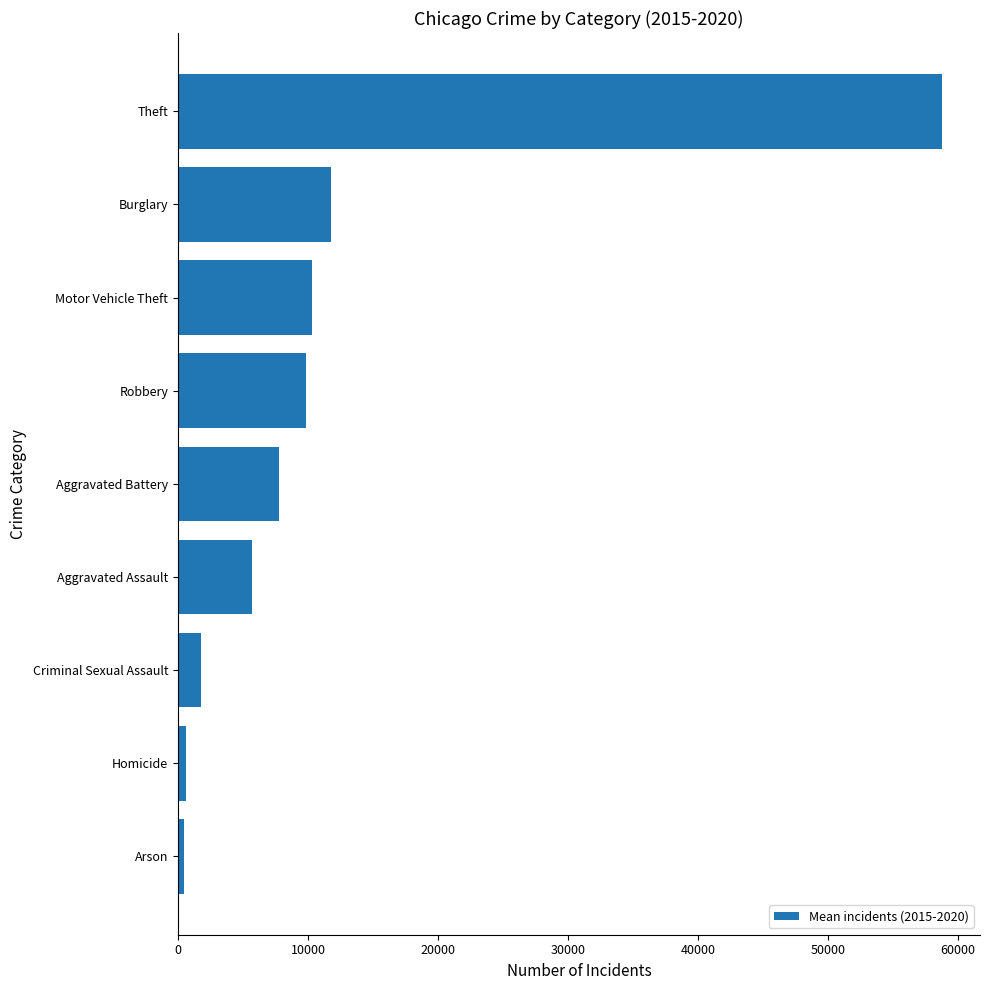

Approximately how many times larger is the value at Criminal Sexual Assault compared to Aggravated Assault?

0.3